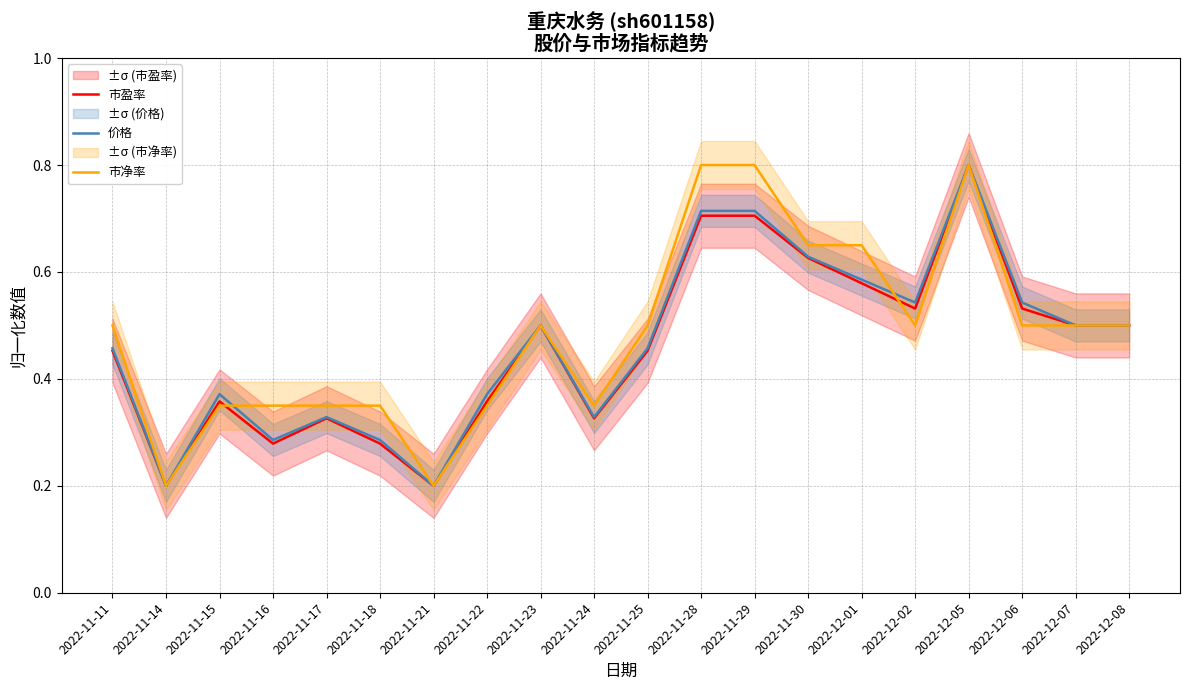

What position from the right is 2022-11-17?

16